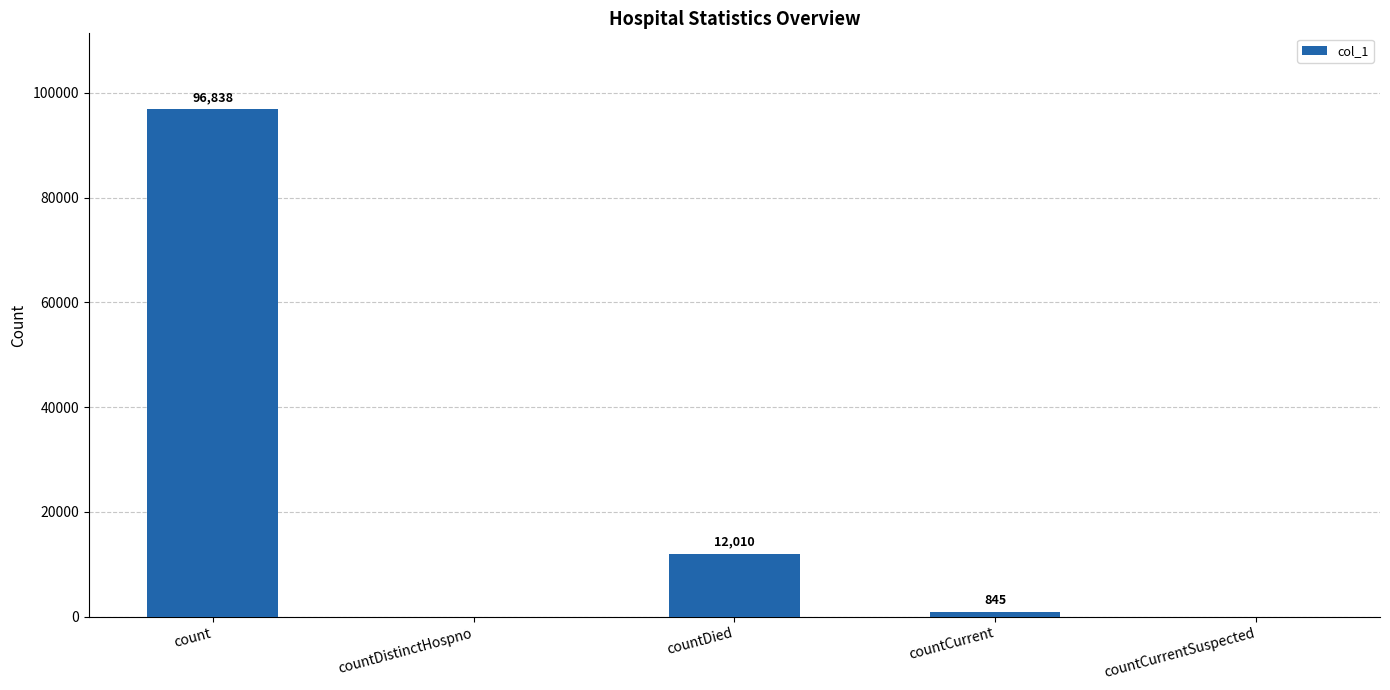

What is the sum of all values?

109693